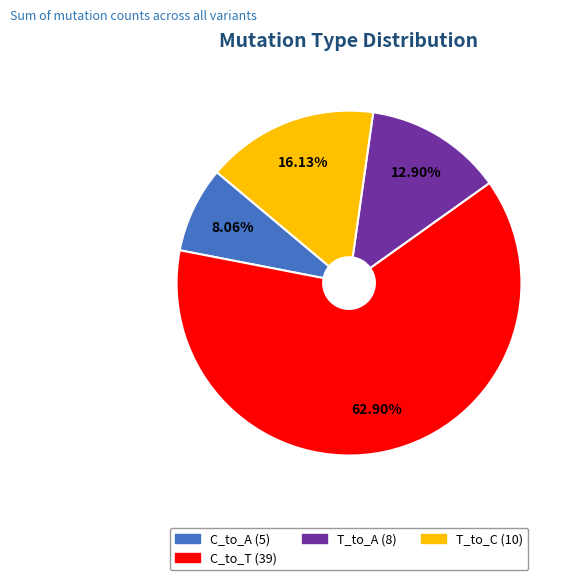

Does any single category account for the majority?

Yes